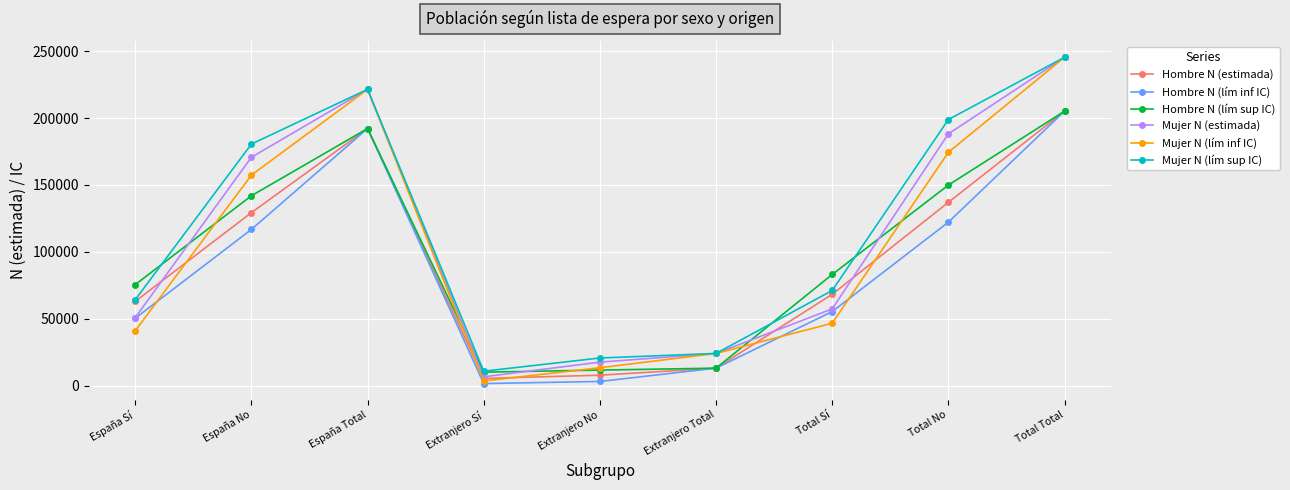

Which series ends up on top after the final intersection of Mujer N (estimada) and Hombre N (lím sup IC)?

Mujer N (estimada)